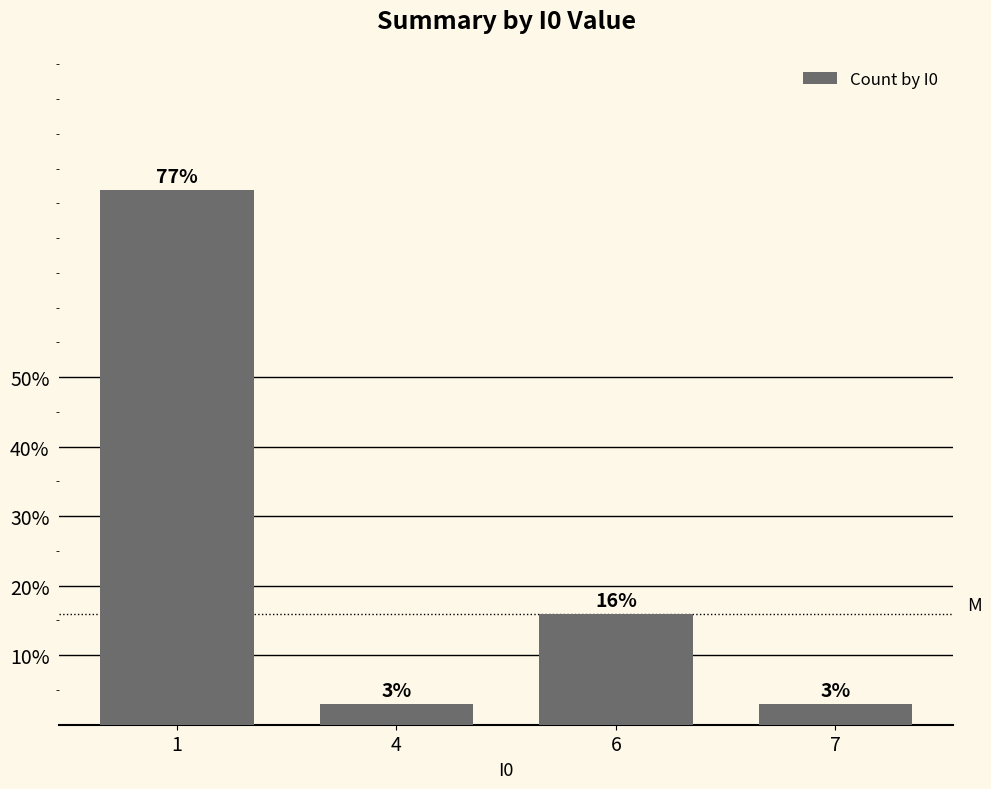

What is the smallest value displayed?

3